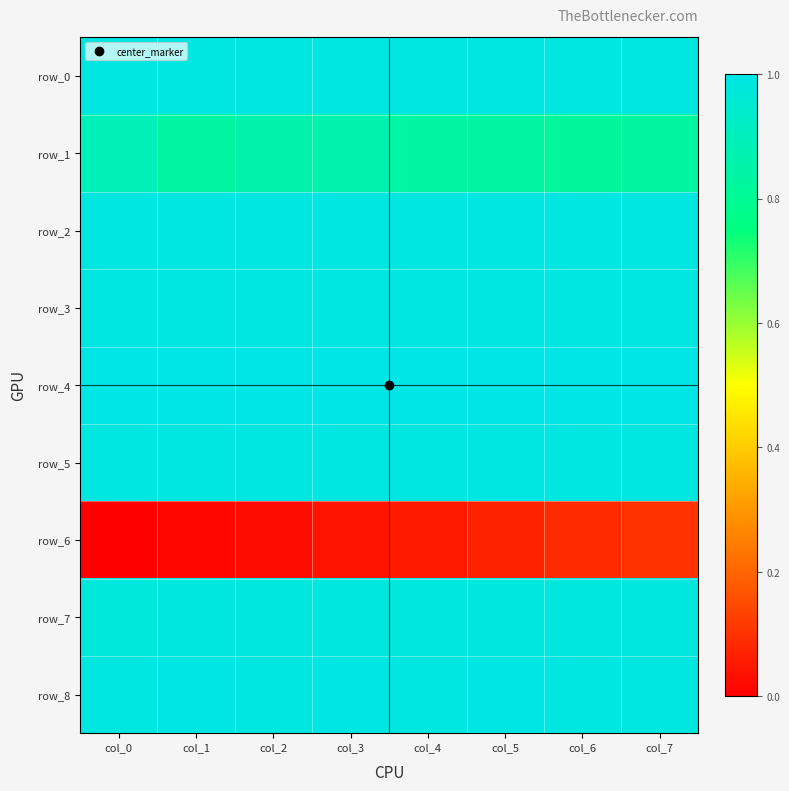

Rank the series by their maximum value, from lowest to highest.

row_6, row_1, row_7, row_5, row_2, row_3, row_0, row_8, row_4